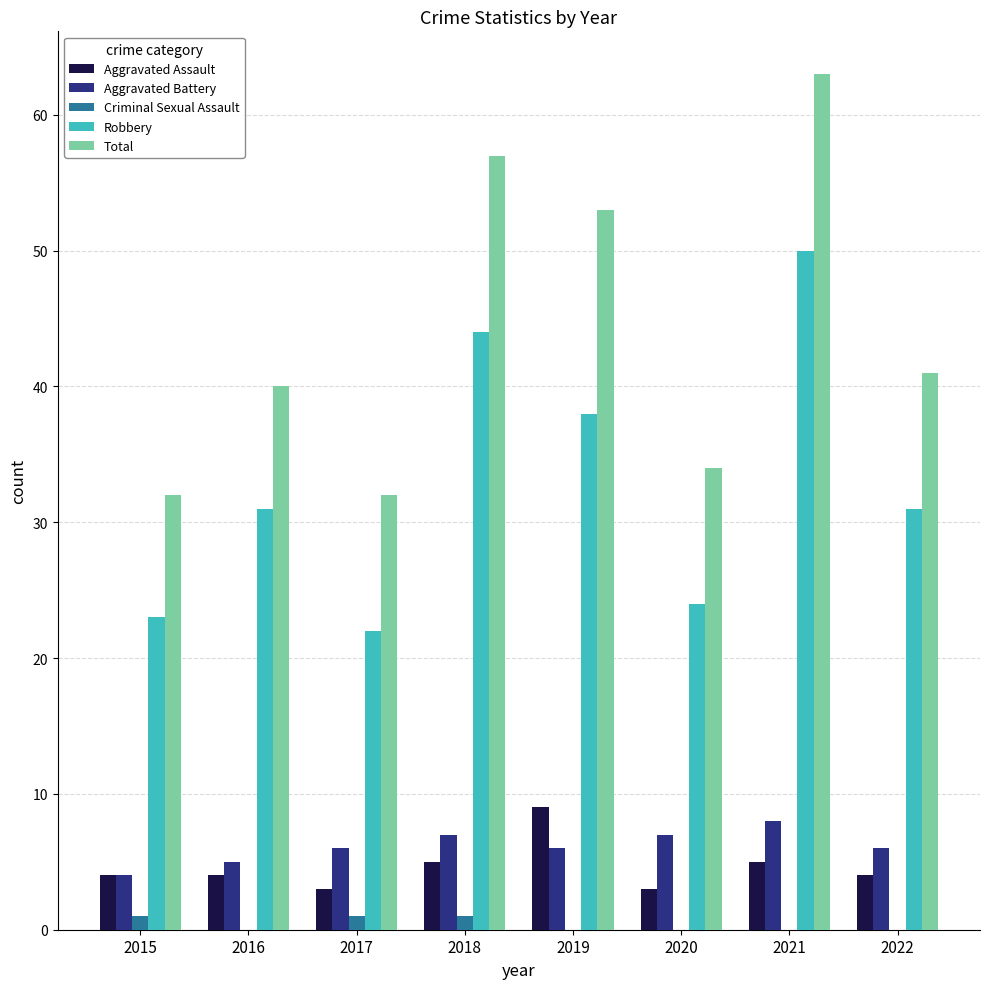

How many series are shown in this chart?

5